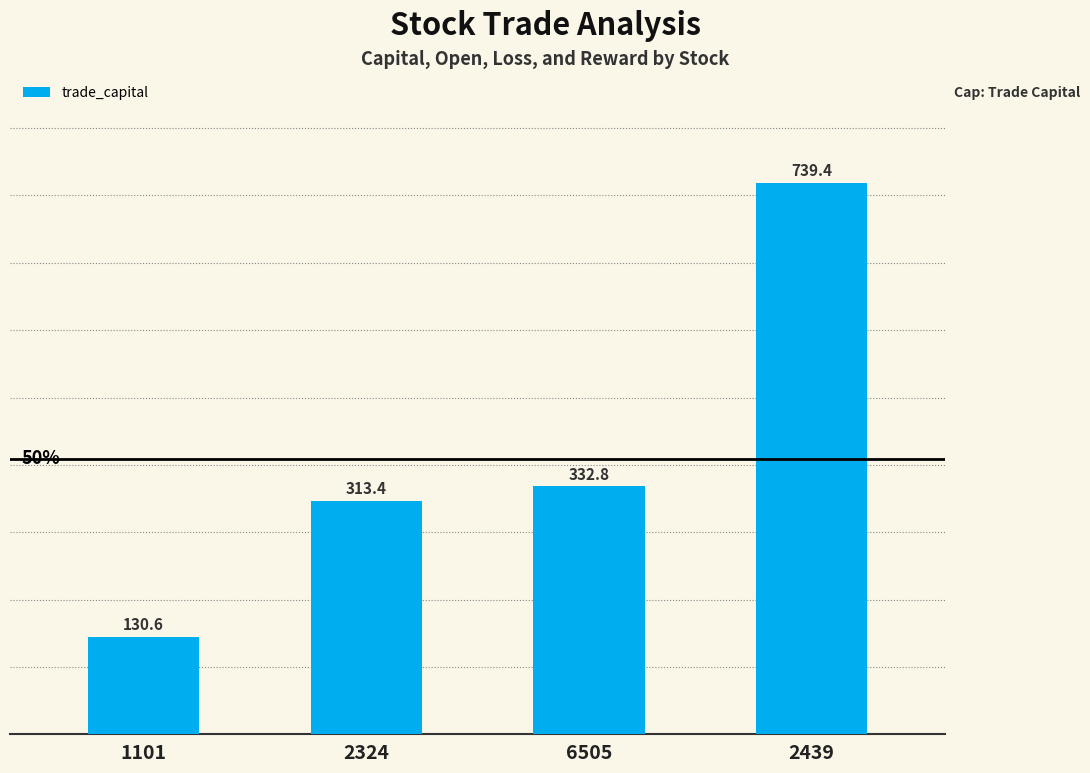

Are the bars grouped side by side (vs. stacked)?

No